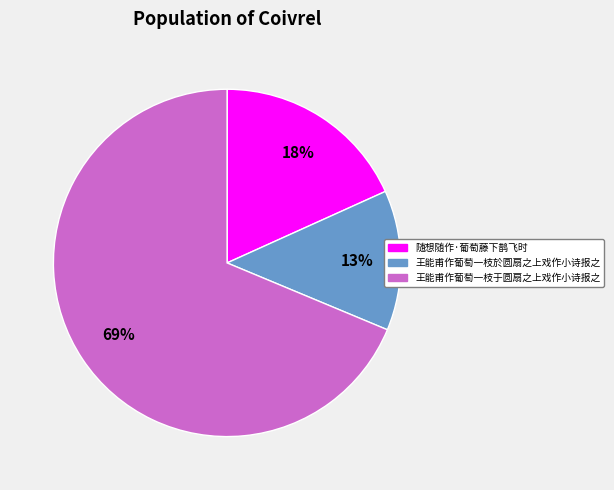

Is the sum of 王能甫作葡萄一枝於圆扇之上戏作小诗报之 and 王能甫作葡萄一枝于圆扇之上戏作小诗报之 greater than half?

Yes